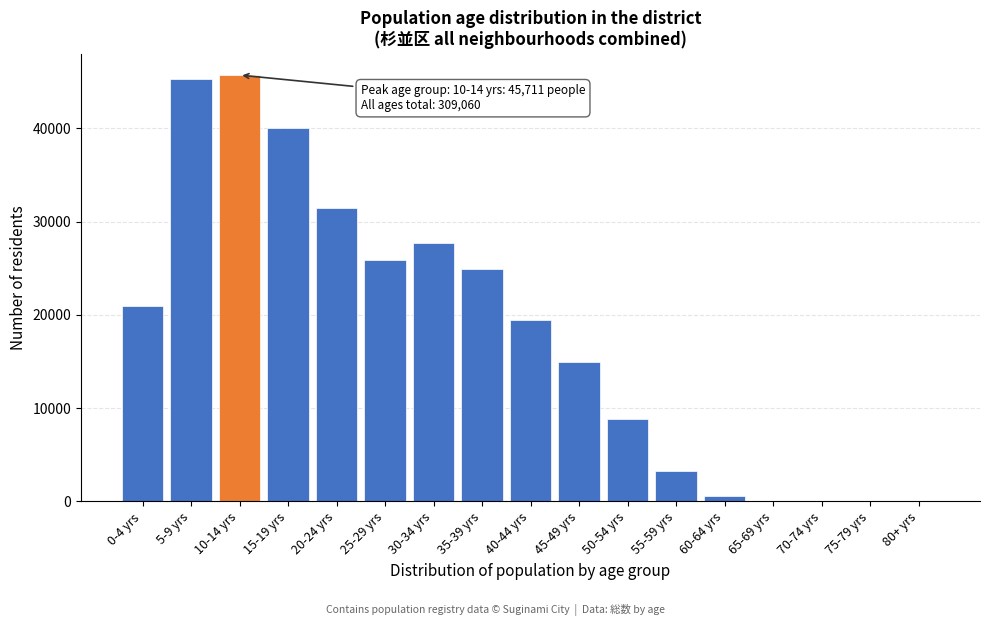

What is the change in value from 25-29 yrs to 45-49 yrs?

-10871